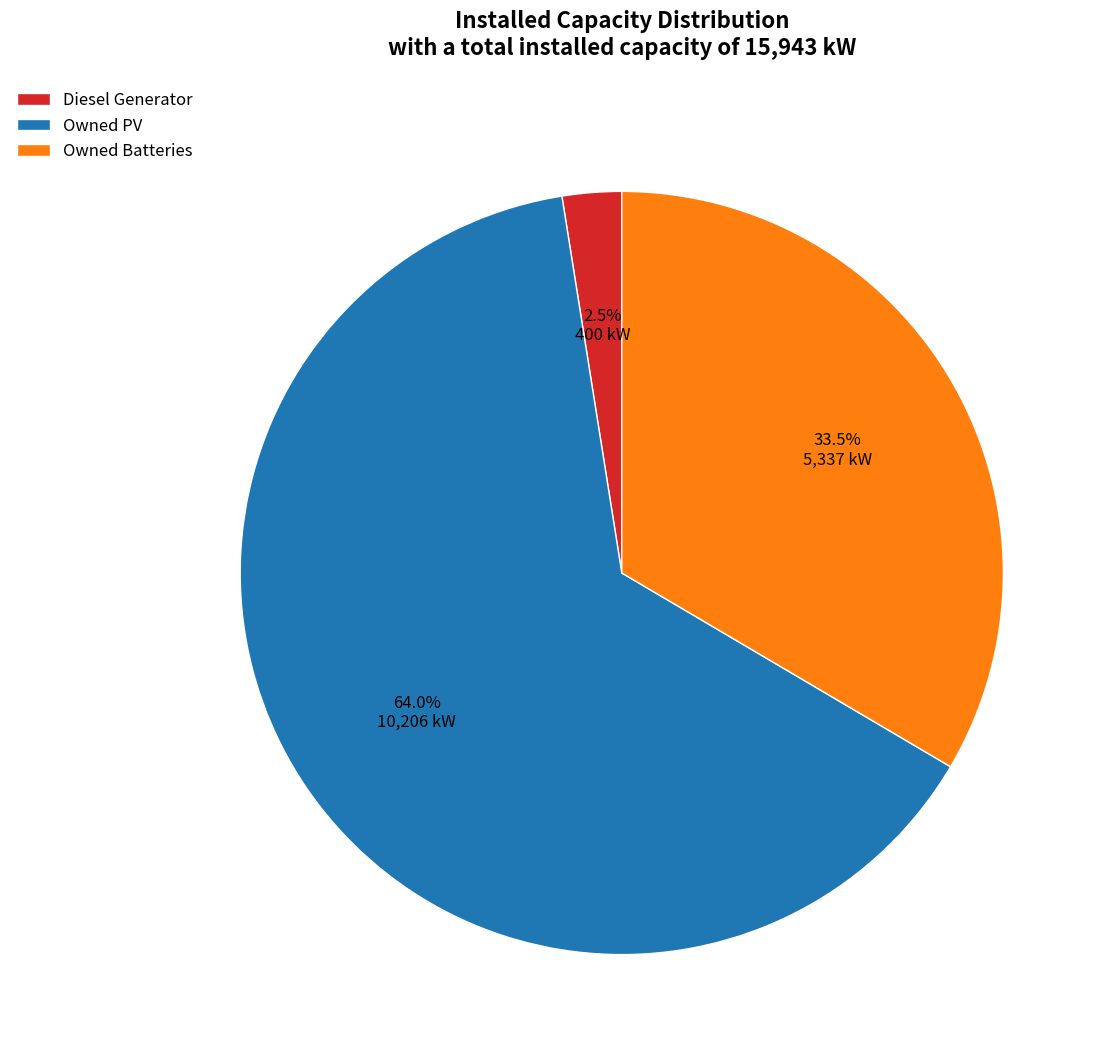

Is there any slice that represents more than half of the pie?

Yes